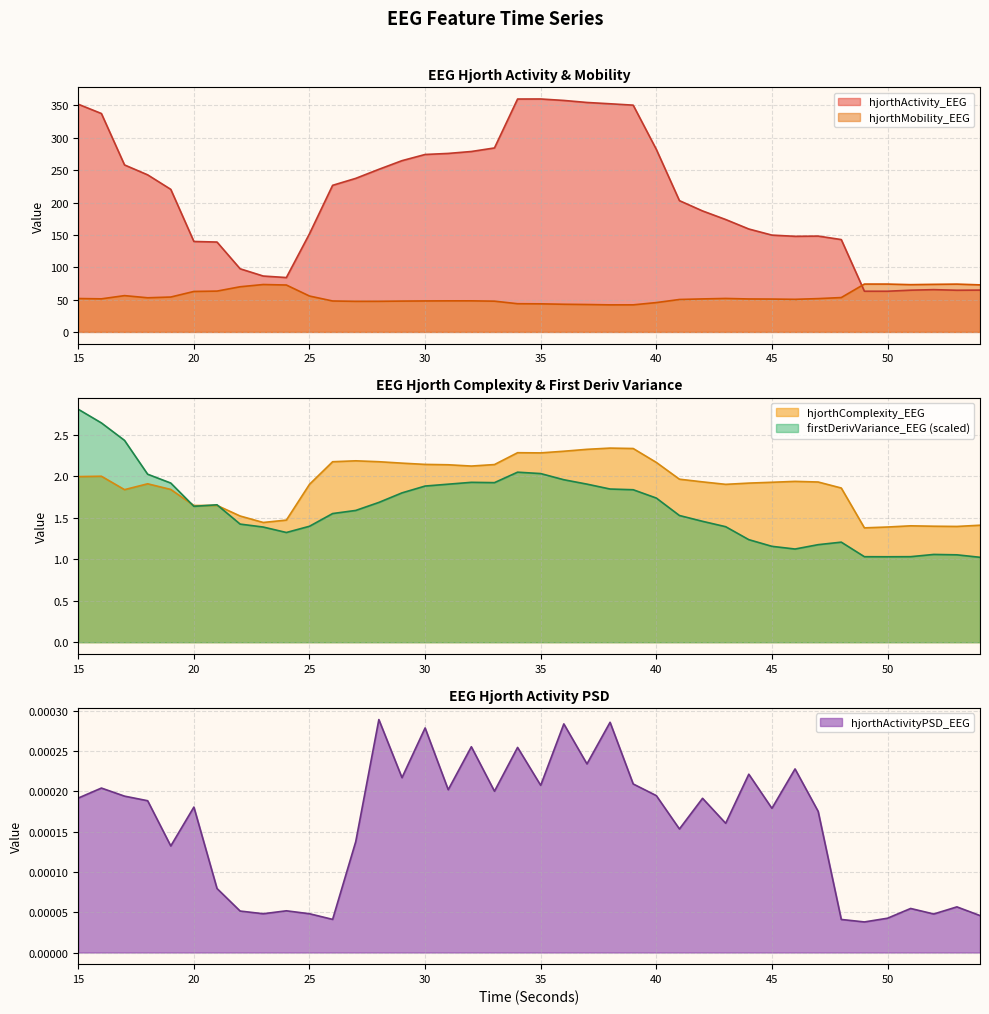

What is the value of the firstDerivVariance_EEG point at the 34th from the left?

1.2